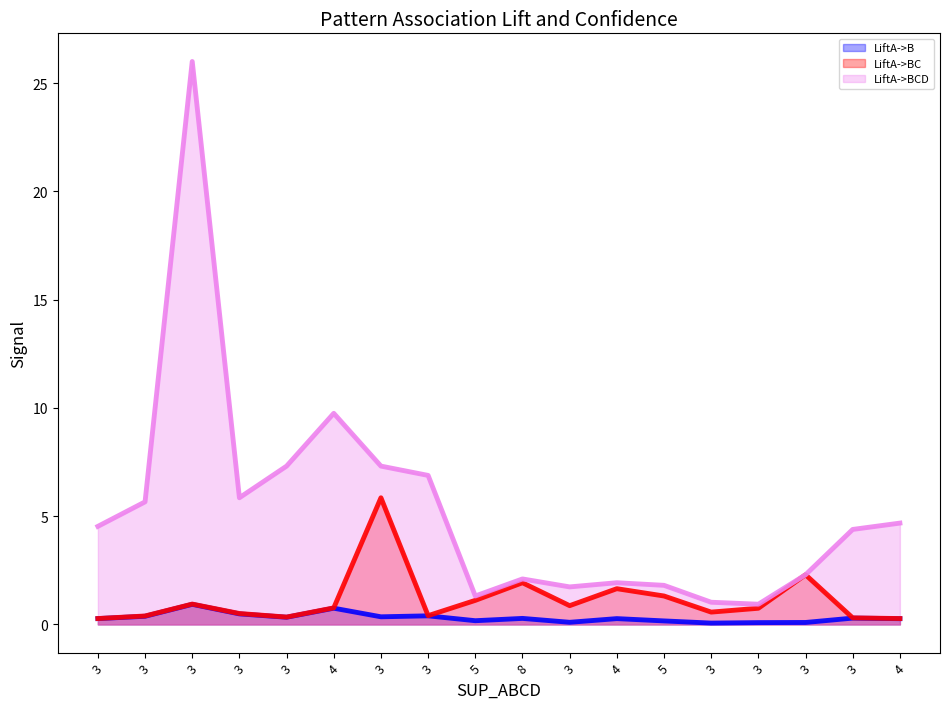

Count the number of data series in this chart.

3